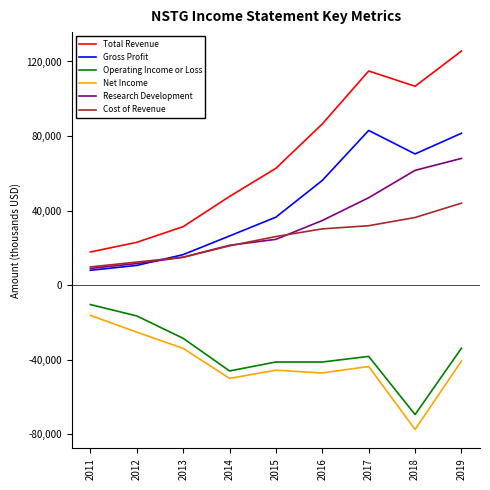

Reading right to left, list all the values displayed in this chart.

Total Revenue: 125600	106700	114900	86500	62700	47600	31400	23000	17800
Gross Profit: 81500	70400	83000	56200	36500	26400	16400	10600	8000
Operating Income or Loss: -33800	-69400	-38200	-41200	-41200	-46000	-28500	-16500	-10400
Net Income: -40700	-77400	-43600	-47100	-45600	-50000	-33900	-25200	-16200
Research Development: 68000	61600	46900	34700	24600	21400	15000	11600	9000
Cost of Revenue: 44000	36300	31900	30200	26100	21100	15000	12400	9800